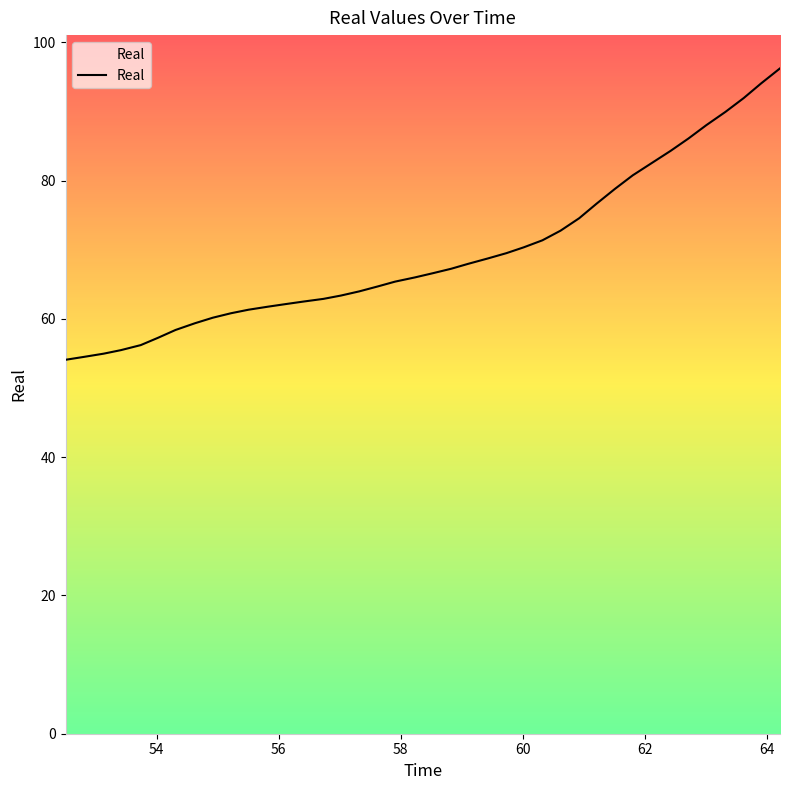

Count the number of categories in the chart.

40